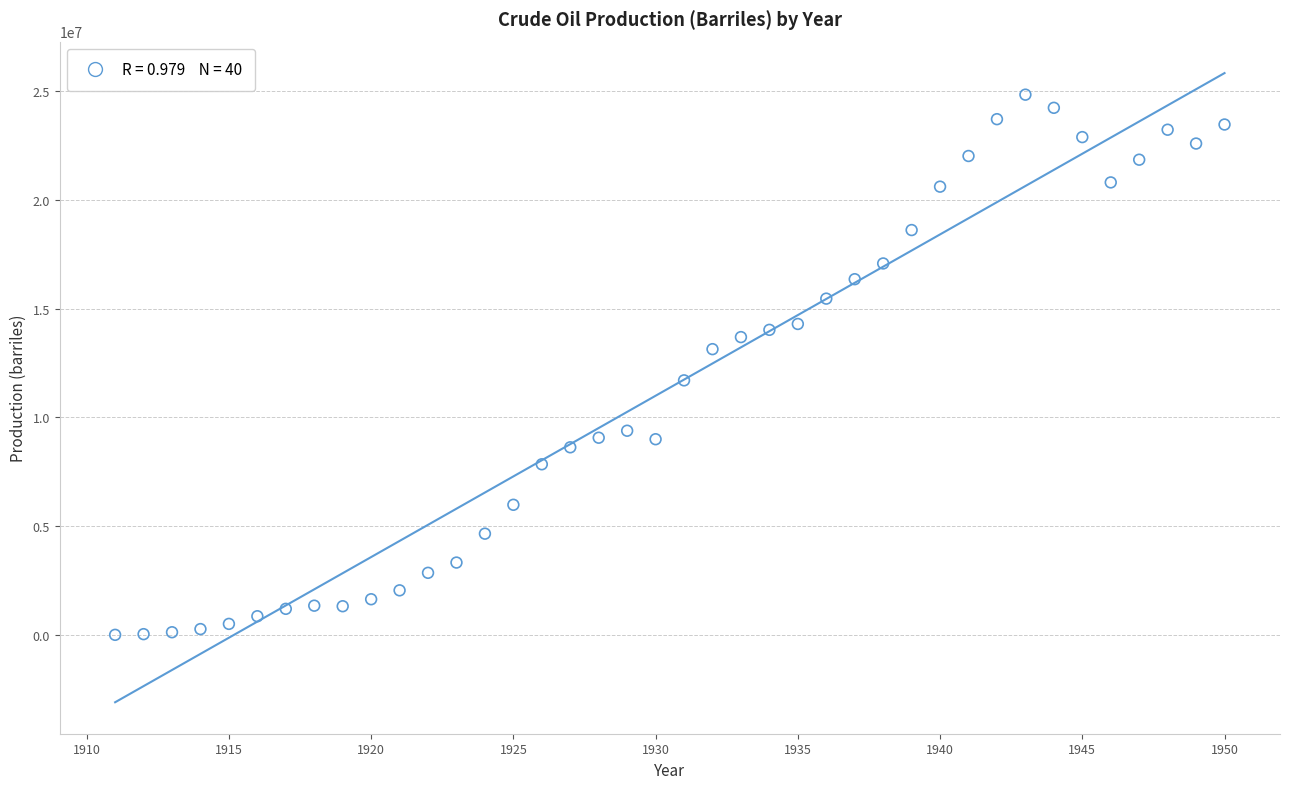

What is the range of Y values (max minus min)?

24819550.8